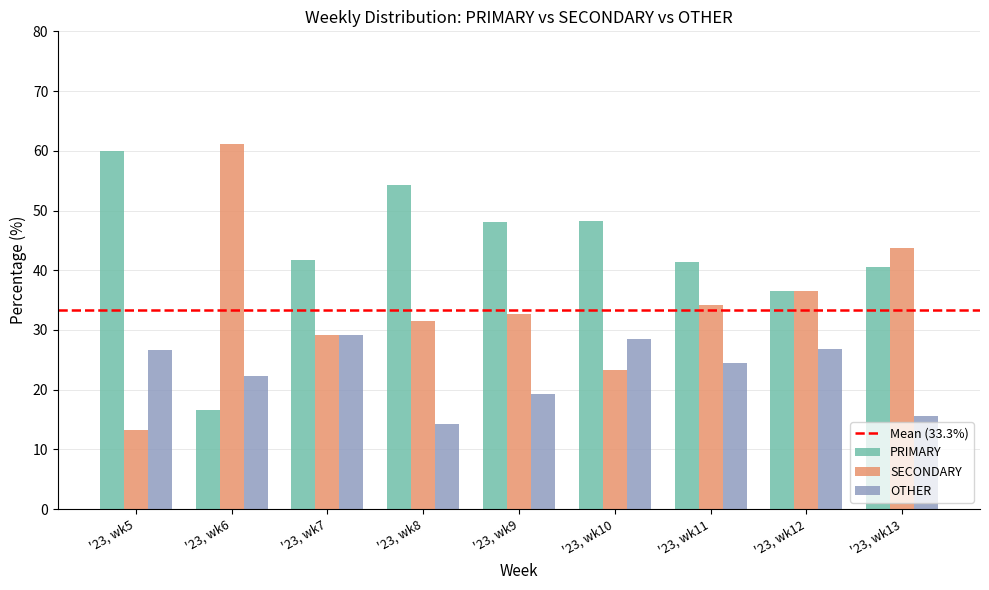

How many series are shown in this chart?

3